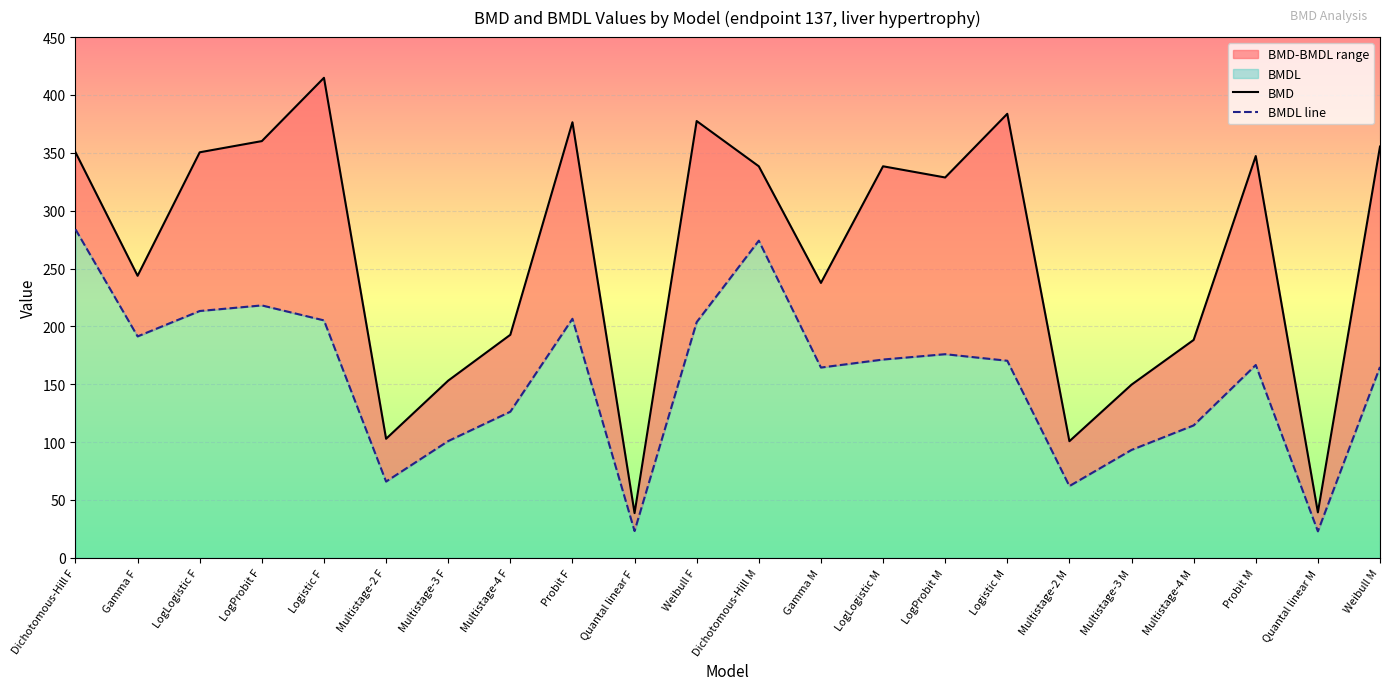

What value does the BMDL line series have at Probit M?

166.6